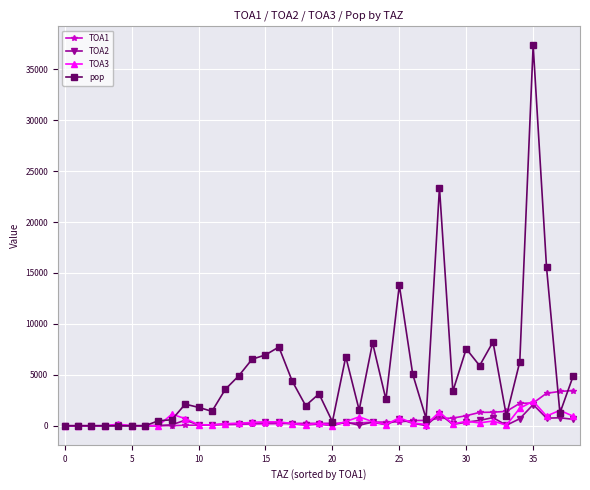

What is the maximum value shown in the chart?

37342.1